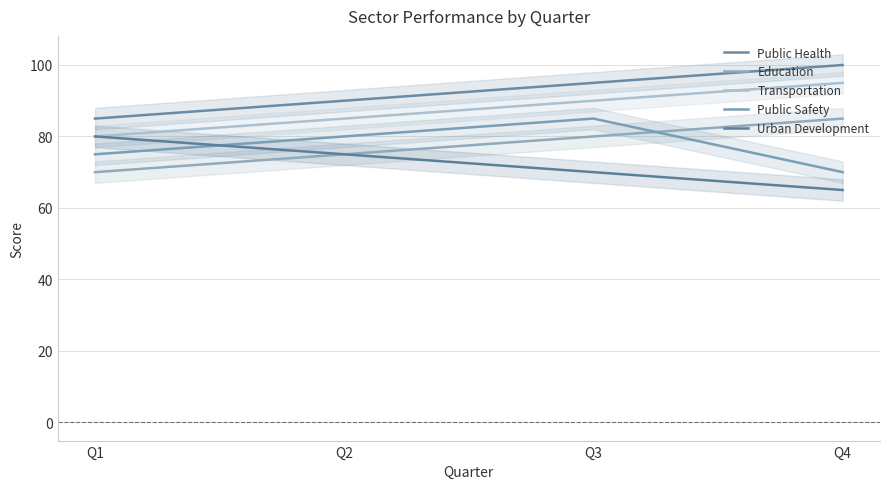

What is the maximum value for Education?

85